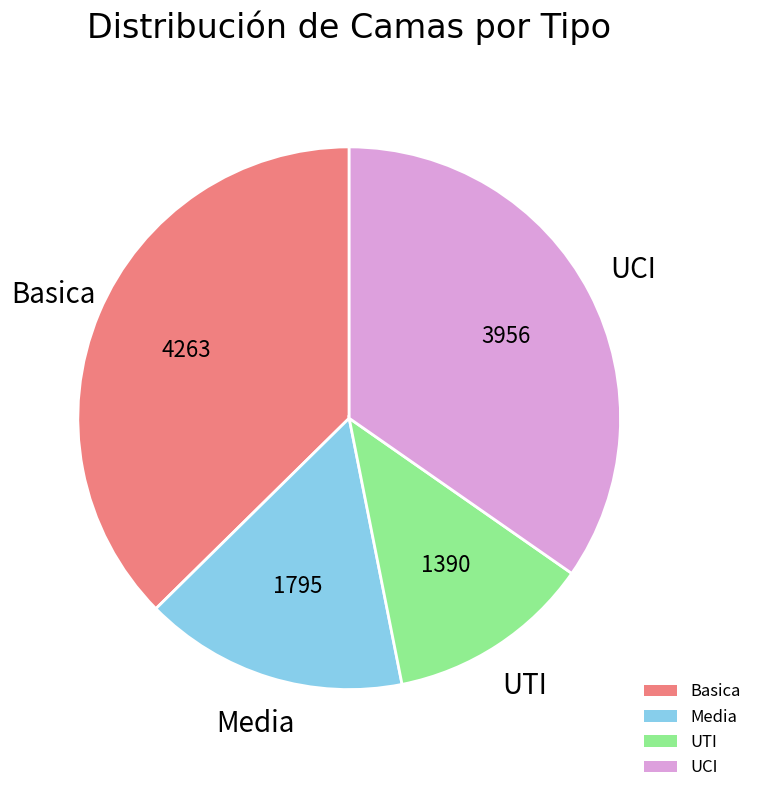

The Basica slice represents 24% of the pie. True or false?

False